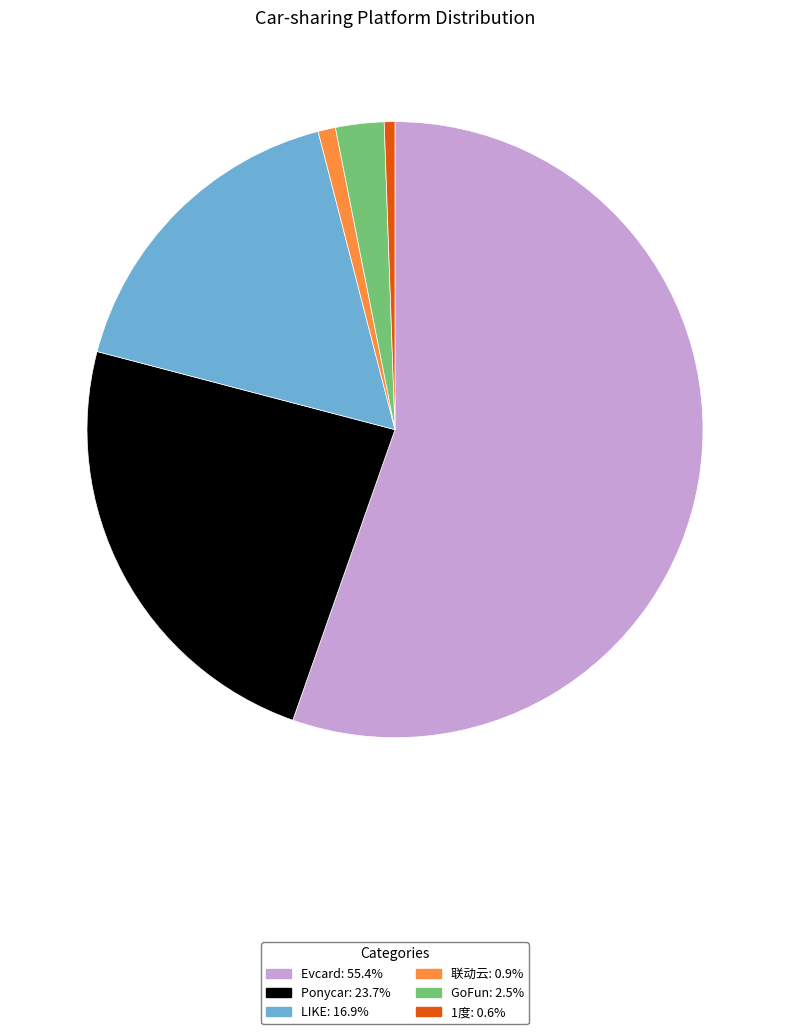

Does 联动云 account for over 50% of the chart?

No